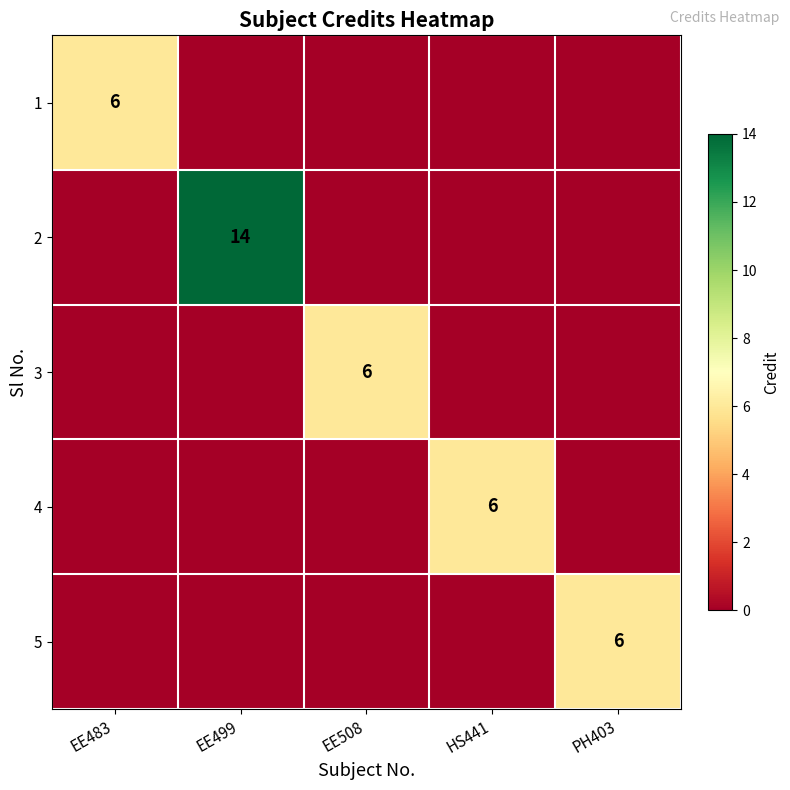

Is it true that 1 equals 6 at EE483?

True